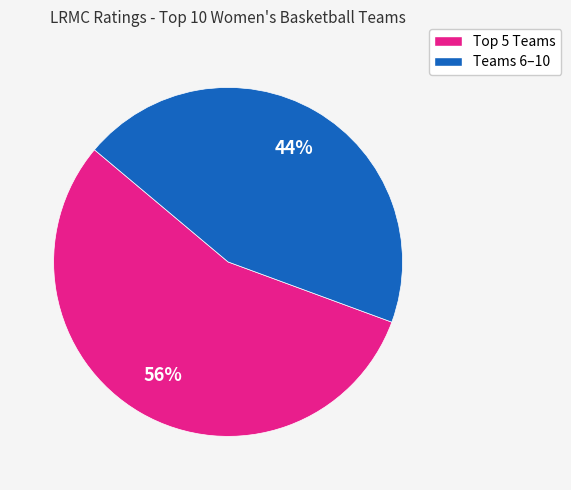

Count the number of slices in the pie.

2